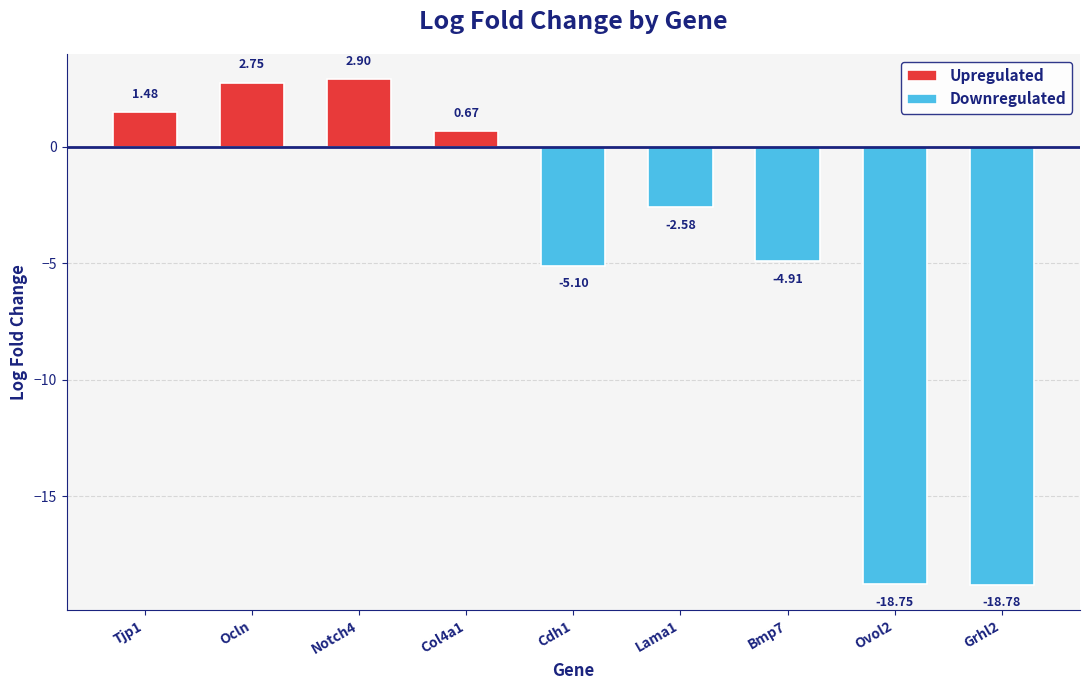

Reading right to left, extract all data points from this chart.

-18.8	-18.8	-4.9	-2.6	-5.1	0.7	2.9	2.7	1.5